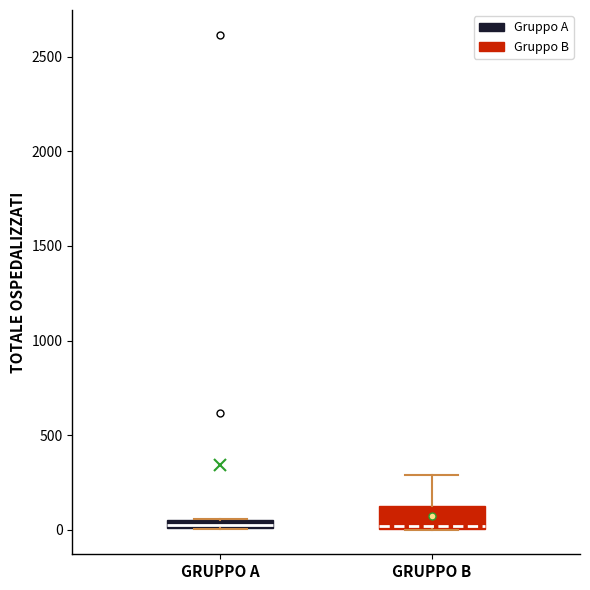

Which box is the tallest, from its lower edge to its upper edge?

GRUPPO B